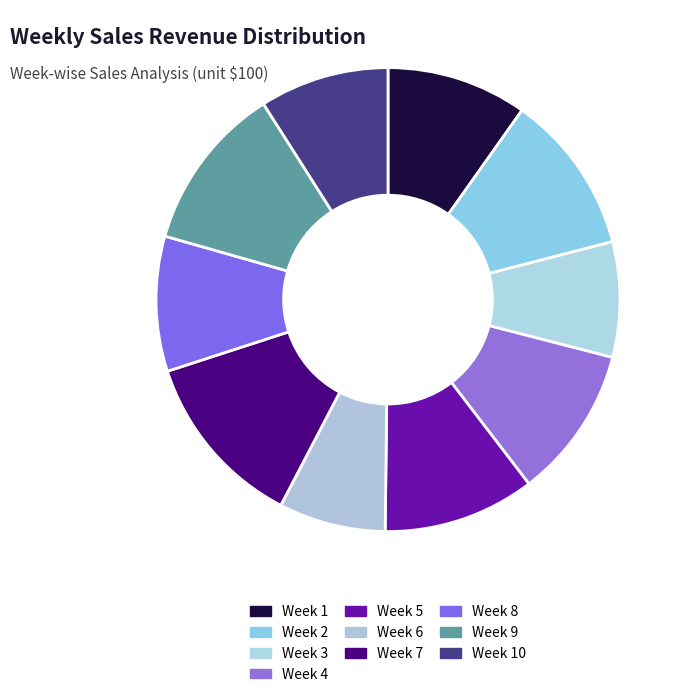

Rank the categories by value from lowest to highest.

6, 3, 10, 8, 1, 4, 5, 2, 9, 7